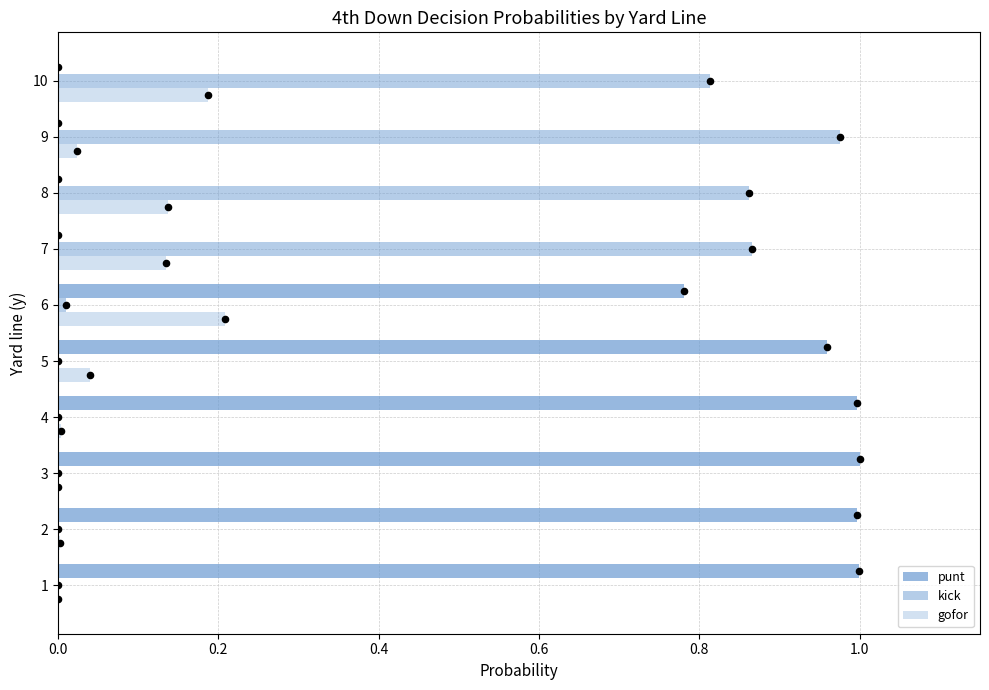

Which series has the largest total across all categories?

punt